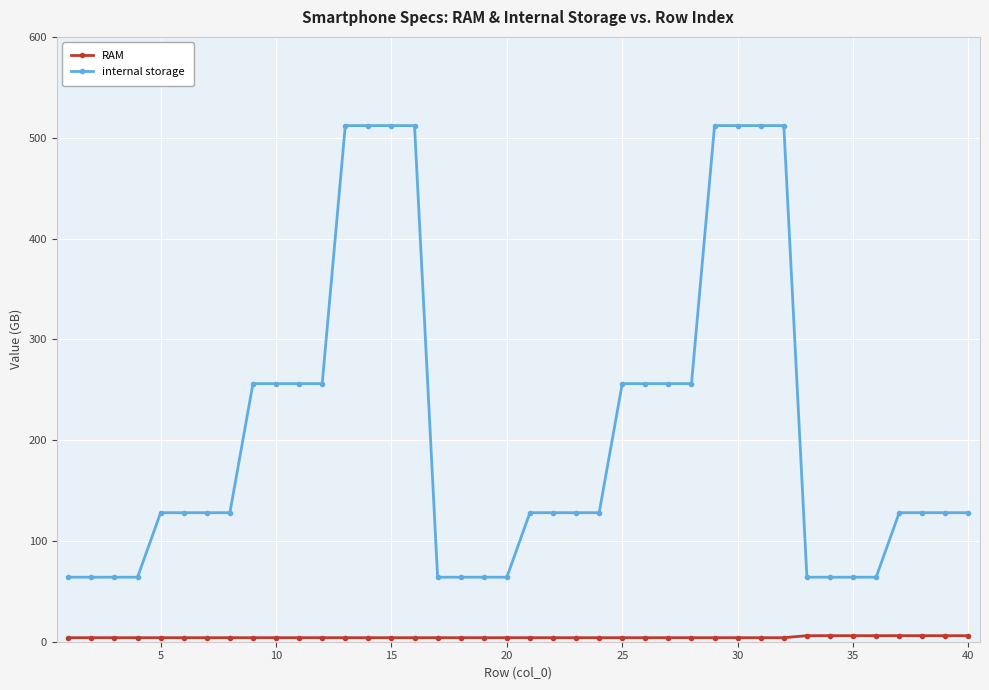

Which series has the largest total across all categories?

internal storage